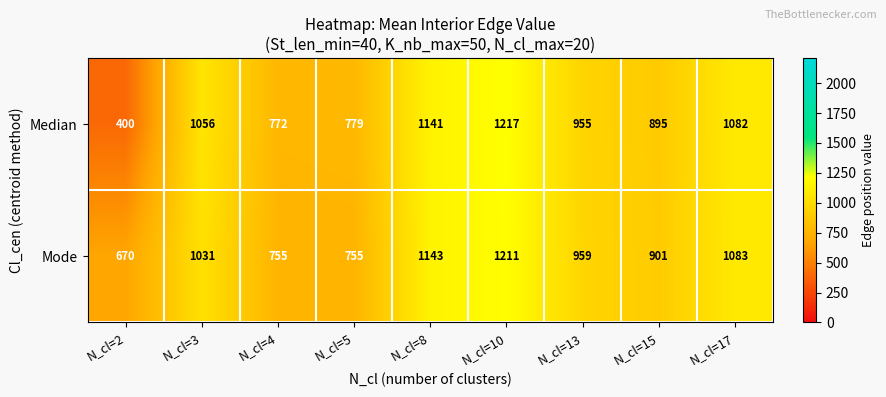

How many distinct data groups are displayed?

2